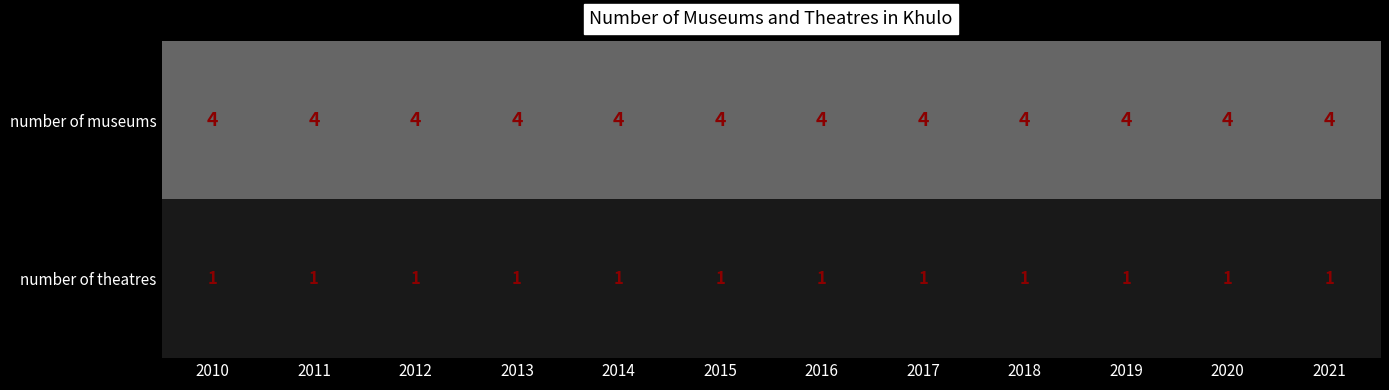

Is it true that number of theatres equals 1 at 2018?

True